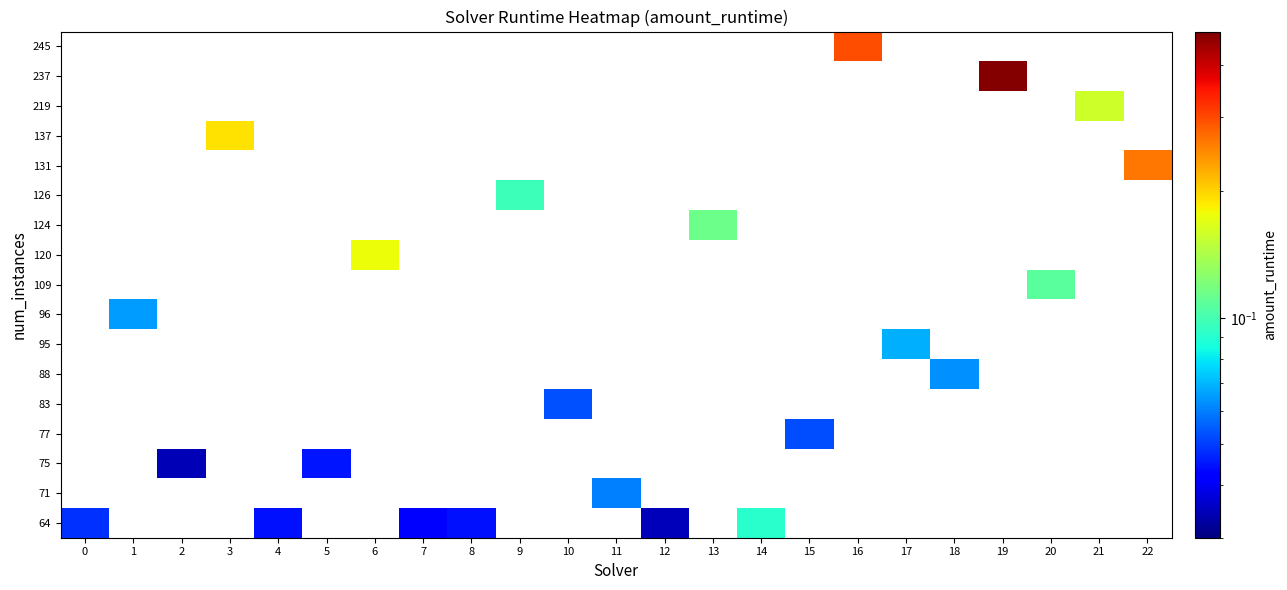

Reading right to left, transcribe all the data shown in this chart.

row_0: 22=0.0	21=0.0	20=0.0	19=0.0	18=0.0	17=0.0	16=0.0	15=0.0	14=0.1	13=0.0	12=0.0	11=0.0	10=0.0	9=0.0	8=0.0	7=0.0	6=0.0	5=0.0	4=0.0	3=0.0	2=0.0	1=0.0	0=0.0
row_1: 22=0.0	21=0.0	20=0.0	19=0.0	18=0.0	17=0.0	16=0.0	15=0.0	14=0.0	13=0.0	12=0.0	11=0.1	10=0.0	9=0.0	8=0.0	7=0.0	6=0.0	5=0.0	4=0.0	3=0.0	2=0.0	1=0.0	0=0.0
row_2: 22=0.0	21=0.0	20=0.0	19=0.0	18=0.0	17=0.0	16=0.0	15=0.0	14=0.0	13=0.0	12=0.0	11=0.0	10=0.0	9=0.0	8=0.0	7=0.0	6=0.0	5=0.0	4=0.0	3=0.0	2=0.0	1=0.0	0=0.0
row_3: 22=0.0	21=0.0	20=0.0	19=0.0	18=0.0	17=0.0	16=0.0	15=0.1	14=0.0	13=0.0	12=0.0	11=0.0	10=0.0	9=0.0	8=0.0	7=0.0	6=0.0	5=0.0	4=0.0	3=0.0	2=0.0	1=0.0	0=0.0
row_4: 22=0.0	21=0.0	20=0.0	19=0.0	18=0.0	17=0.0	16=0.0	15=0.0	14=0.0	13=0.0	12=0.0	11=0.0	10=0.1	9=0.0	8=0.0	7=0.0	6=0.0	5=0.0	4=0.0	3=0.0	2=0.0	1=0.0	0=0.0
row_5: 22=0.0	21=0.0	20=0.0	19=0.0	18=0.1	17=0.0	16=0.0	15=0.0	14=0.0	13=0.0	12=0.0	11=0.0	10=0.0	9=0.0	8=0.0	7=0.0	6=0.0	5=0.0	4=0.0	3=0.0	2=0.0	1=0.0	0=0.0
row_6: 22=0.0	21=0.0	20=0.0	19=0.0	18=0.0	17=0.1	16=0.0	15=0.0	14=0.0	13=0.0	12=0.0	11=0.0	10=0.0	9=0.0	8=0.0	7=0.0	6=0.0	5=0.0	4=0.0	3=0.0	2=0.0	1=0.0	0=0.0
row_7: 22=0.0	21=0.0	20=0.0	19=0.0	18=0.0	17=0.0	16=0.0	15=0.0	14=0.0	13=0.0	12=0.0	11=0.0	10=0.0	9=0.0	8=0.0	7=0.0	6=0.0	5=0.0	4=0.0	3=0.0	2=0.0	1=0.1	0=0.0
row_8: 22=0.0	21=0.0	20=0.1	19=0.0	18=0.0	17=0.0	16=0.0	15=0.0	14=0.0	13=0.0	12=0.0	11=0.0	10=0.0	9=0.0	8=0.0	7=0.0	6=0.0	5=0.0	4=0.0	3=0.0	2=0.0	1=0.0	0=0.0
row_9: 22=0.0	21=0.0	20=0.0	19=0.0	18=0.0	17=0.0	16=0.0	15=0.0	14=0.0	13=0.0	12=0.0	11=0.0	10=0.0	9=0.0	8=0.0	7=0.0	6=0.2	5=0.0	4=0.0	3=0.0	2=0.0	1=0.0	0=0.0
row_10: 22=0.0	21=0.0	20=0.0	19=0.0	18=0.0	17=0.0	16=0.0	15=0.0	14=0.0	13=0.1	12=0.0	11=0.0	10=0.0	9=0.0	8=0.0	7=0.0	6=0.0	5=0.0	4=0.0	3=0.0	2=0.0	1=0.0	0=0.0
row_11: 22=0.0	21=0.0	20=0.0	19=0.0	18=0.0	17=0.0	16=0.0	15=0.0	14=0.0	13=0.0	12=0.0	11=0.0	10=0.0	9=0.1	8=0.0	7=0.0	6=0.0	5=0.0	4=0.0	3=0.0	2=0.0	1=0.0	0=0.0
row_12: 22=0.3	21=0.0	20=0.0	19=0.0	18=0.0	17=0.0	16=0.0	15=0.0	14=0.0	13=0.0	12=0.0	11=0.0	10=0.0	9=0.0	8=0.0	7=0.0	6=0.0	5=0.0	4=0.0	3=0.0	2=0.0	1=0.0	0=0.0
row_13: 22=0.0	21=0.0	20=0.0	19=0.0	18=0.0	17=0.0	16=0.0	15=0.0	14=0.0	13=0.0	12=0.0	11=0.0	10=0.0	9=0.0	8=0.0	7=0.0	6=0.0	5=0.0	4=0.0	3=0.2	2=0.0	1=0.0	0=0.0
row_14: 22=0.0	21=0.2	20=0.0	19=0.0	18=0.0	17=0.0	16=0.0	15=0.0	14=0.0	13=0.0	12=0.0	11=0.0	10=0.0	9=0.0	8=0.0	7=0.0	6=0.0	5=0.0	4=0.0	3=0.0	2=0.0	1=0.0	0=0.0
row_15: 22=0.0	21=0.0	20=0.0	19=0.5	18=0.0	17=0.0	16=0.0	15=0.0	14=0.0	13=0.0	12=0.0	11=0.0	10=0.0	9=0.0	8=0.0	7=0.0	6=0.0	5=0.0	4=0.0	3=0.0	2=0.0	1=0.0	0=0.0
row_16: 22=0.0	21=0.0	20=0.0	19=0.0	18=0.0	17=0.0	16=0.3	15=0.0	14=0.0	13=0.0	12=0.0	11=0.0	10=0.0	9=0.0	8=0.0	7=0.0	6=0.0	5=0.0	4=0.0	3=0.0	2=0.0	1=0.0	0=0.0